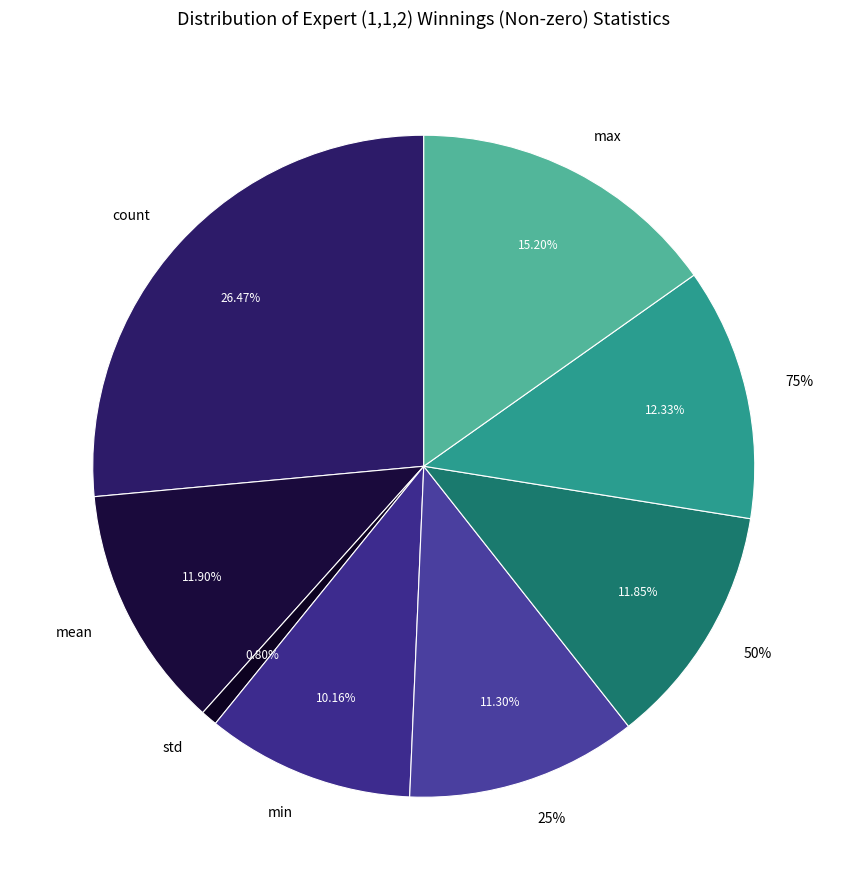

To the nearest percent, what is the difference between the largest and smallest slice percentages?

26%